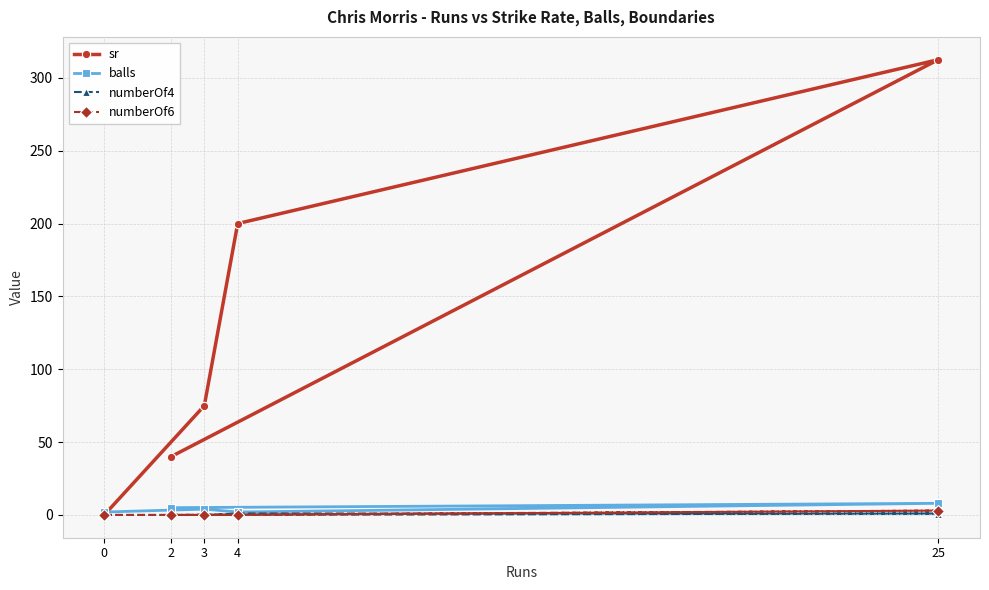

What is the value of the balls point at the 5th from the left?

8.0